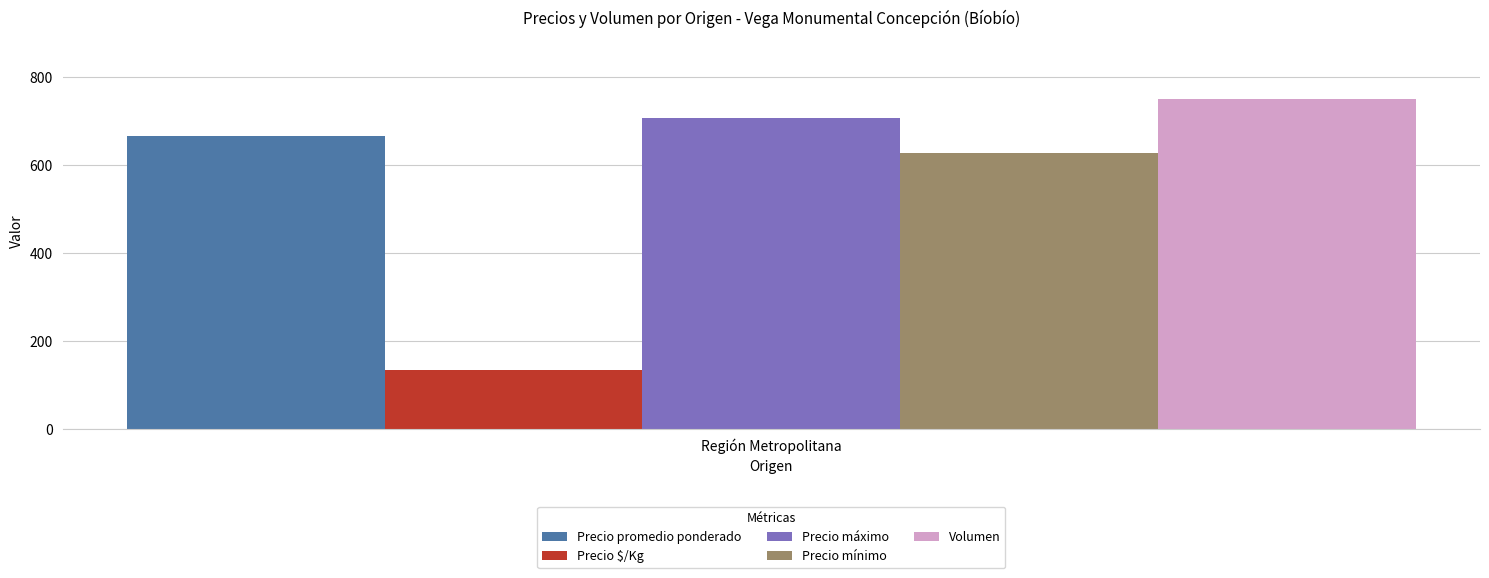

Count the number of data series in this chart.

5